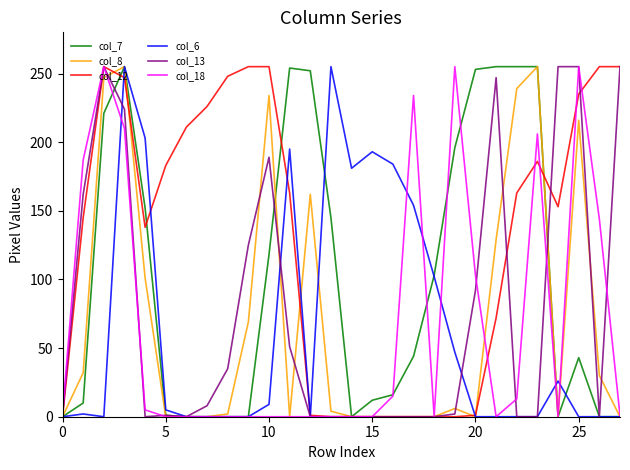

Which series has the largest total across all categories?

col_12